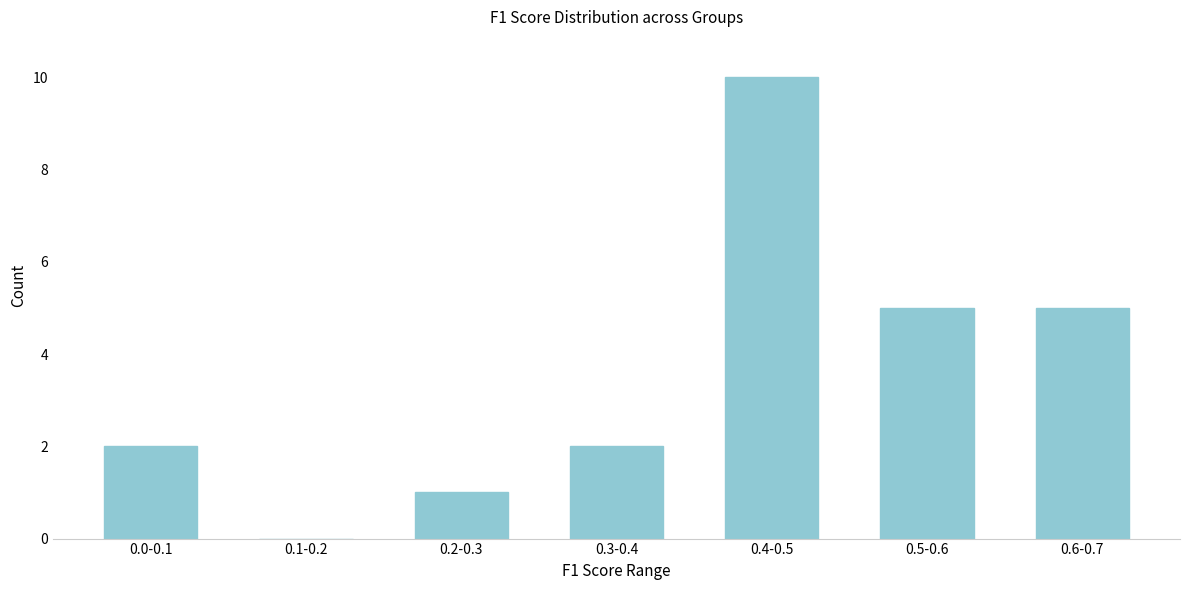

Reading left to right, what are all the values shown in this chart?

0.0-0.1=2	0.1-0.2=0	0.2-0.3=1	0.3-0.4=2	0.4-0.5=10	0.5-0.6=5	0.6-0.7=5